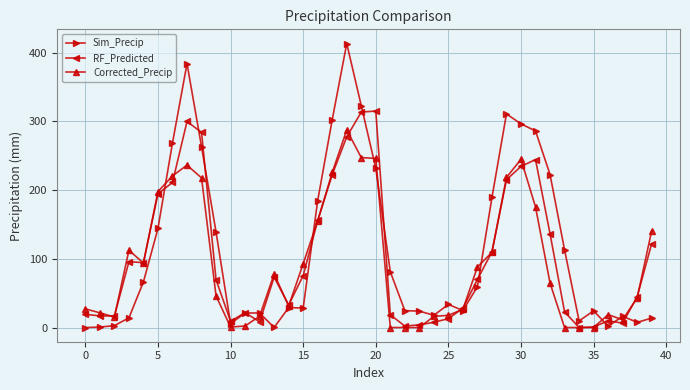

What is the maximum value for RF_Predicted?

314.9